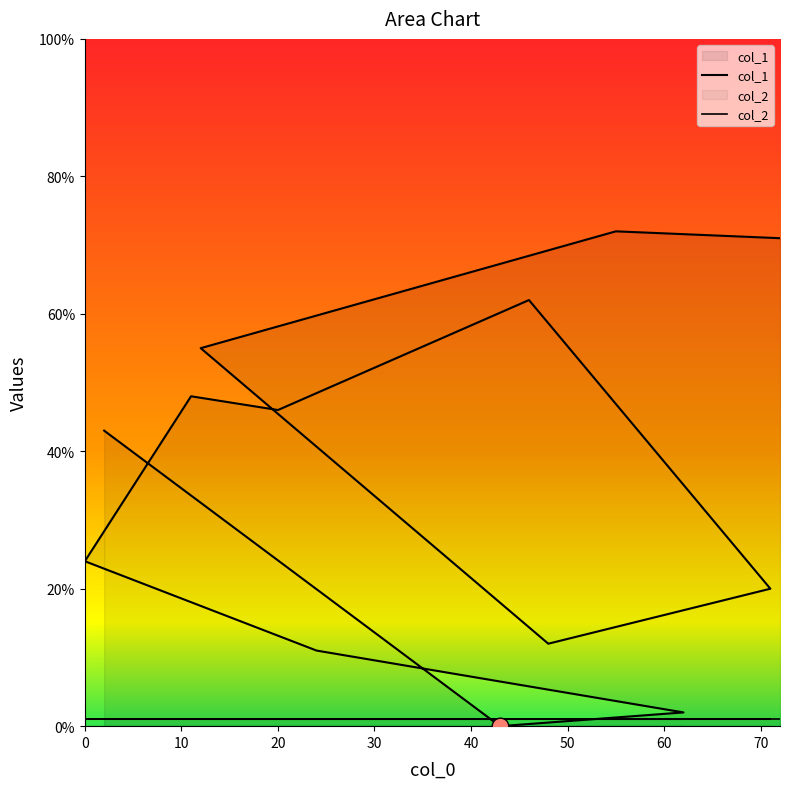

Which label corresponds to the largest value in the chart?

55